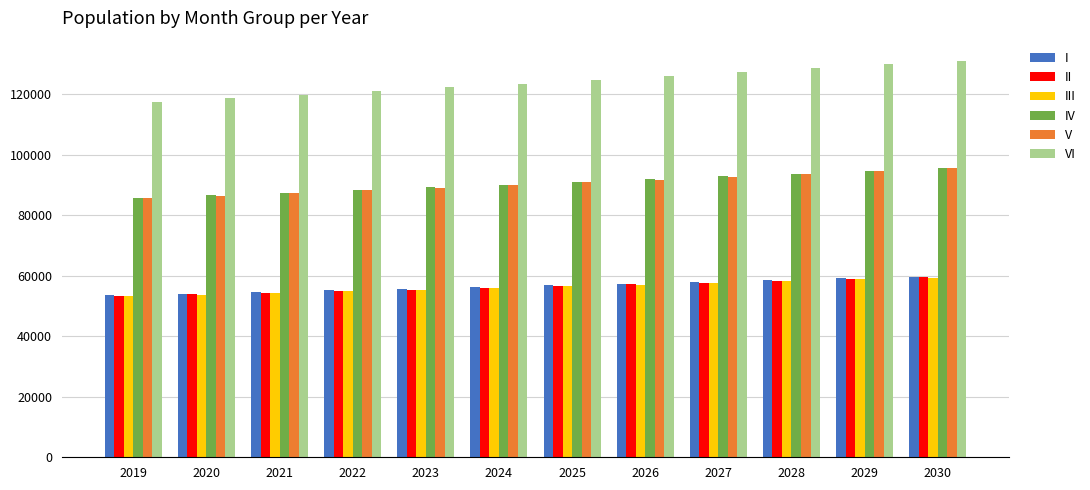

What are all the series names shown in the legend?

I, II, III, IV, V, VI